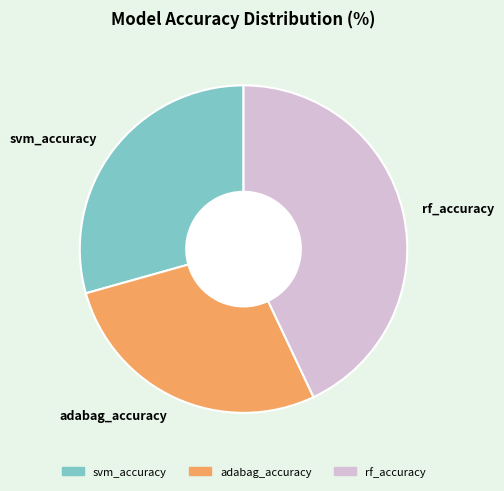

Is the sum of svm_accuracy and adabag_accuracy greater than half?

Yes